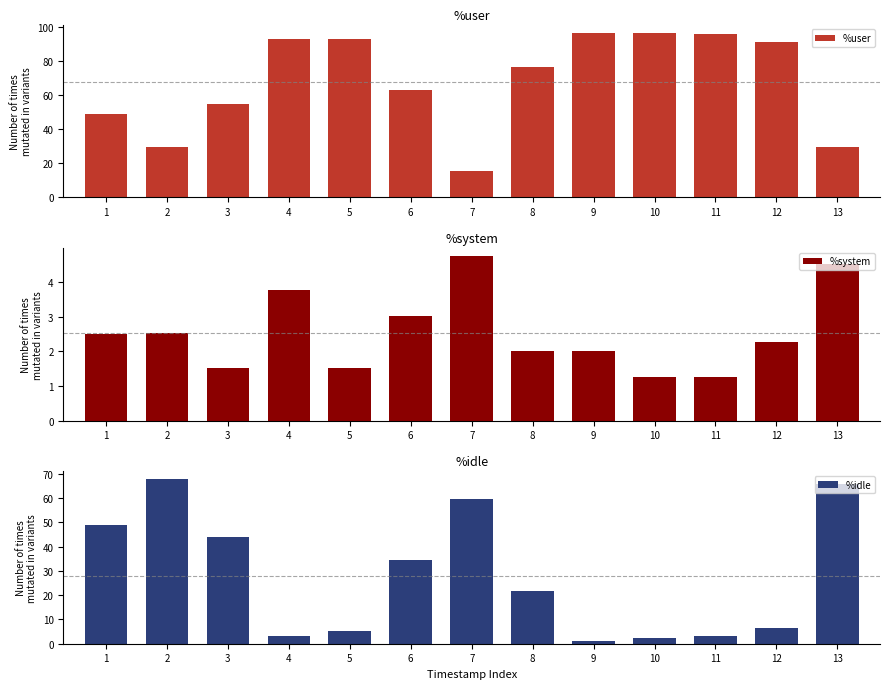

How many categories are shown in the chart?

13